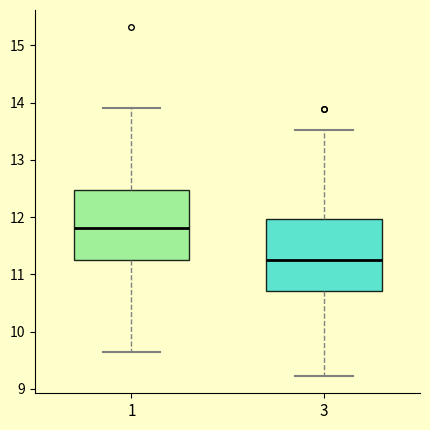

Reading left to right, read every box against the y-axis: the position of its median line, the range the box covers, and the ends of its whiskers. The values are not printed on the chart, so give them approximately, as read against the axis.

1: median 11.8, box 11.3 to 12.5, whiskers 9.6 to 13.9
3: median 11.2, box 10.7 to 12.0, whiskers 9.2 to 13.5